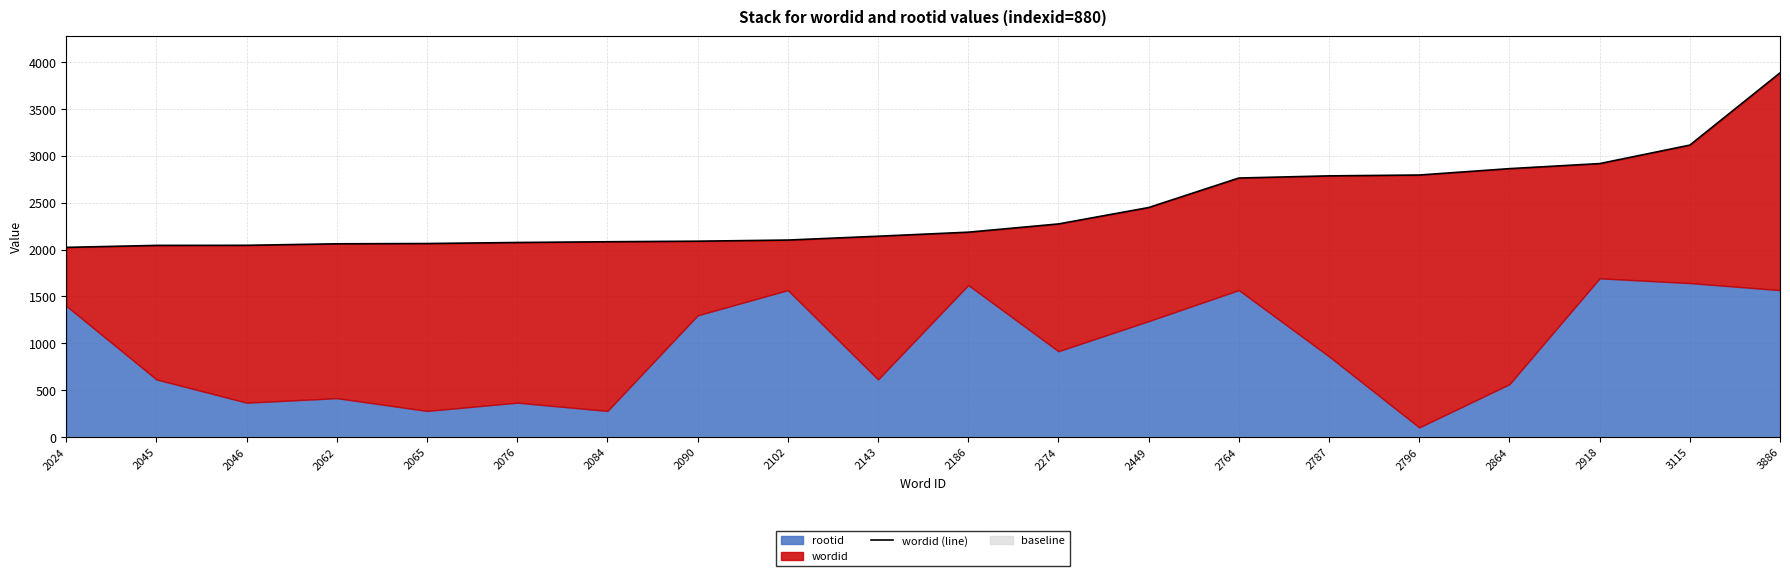

Reading left to right, what are all the values shown in this chart?

2024	2045	2046	2062	2065	2076	2084	2090	2102	2143	2186	2274	2449	2764	2787	2796	2864	2918	3115	3886